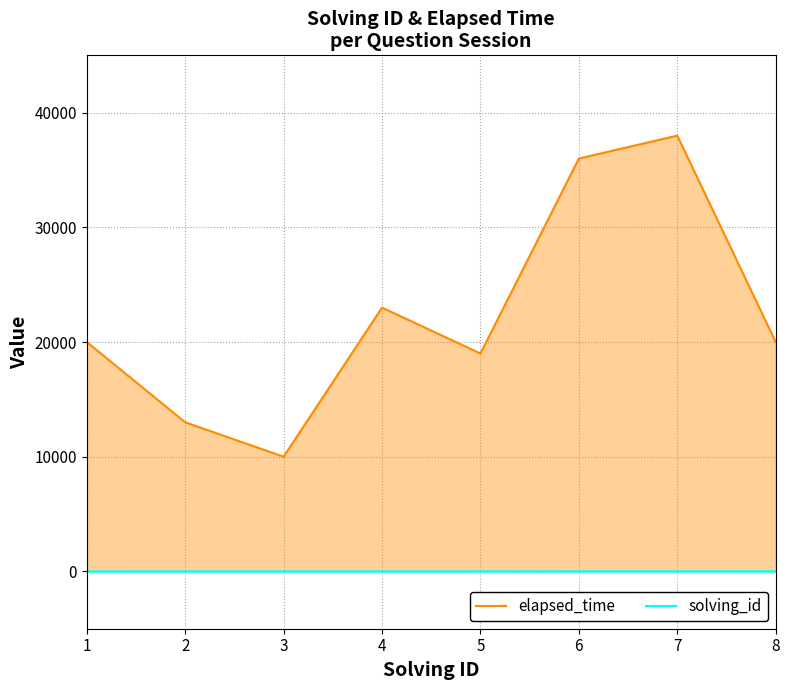

List the labels in order of elapsed_time value, smallest first.

3, 2, 5, 1, 8, 4, 6, 7